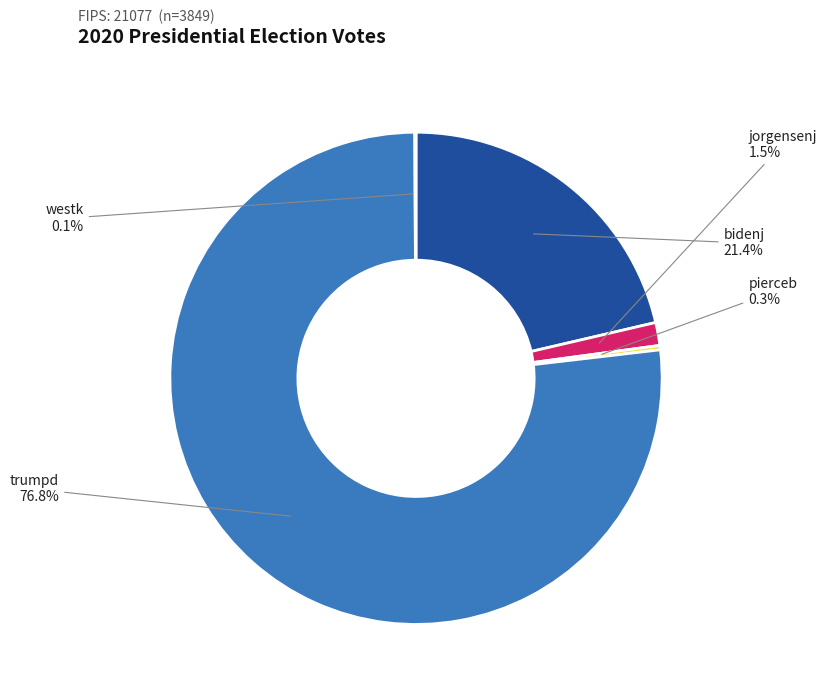

Is there any slice that represents more than half of the pie?

Yes